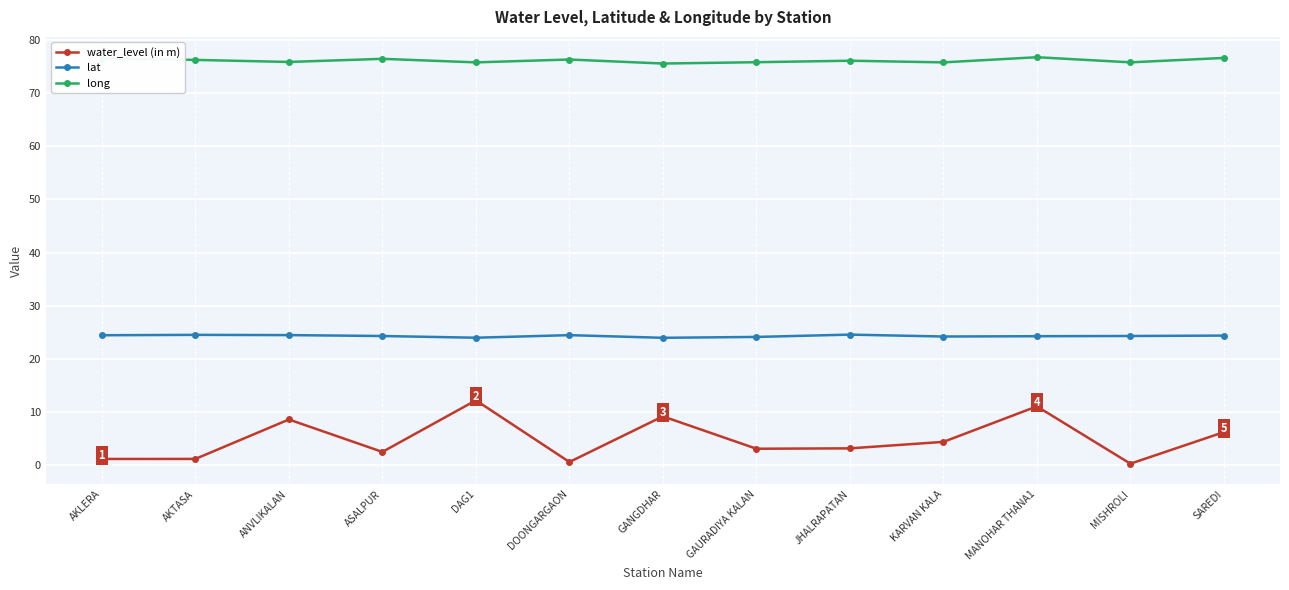

True or false: water_level (in m) and long intersect in this chart.

False